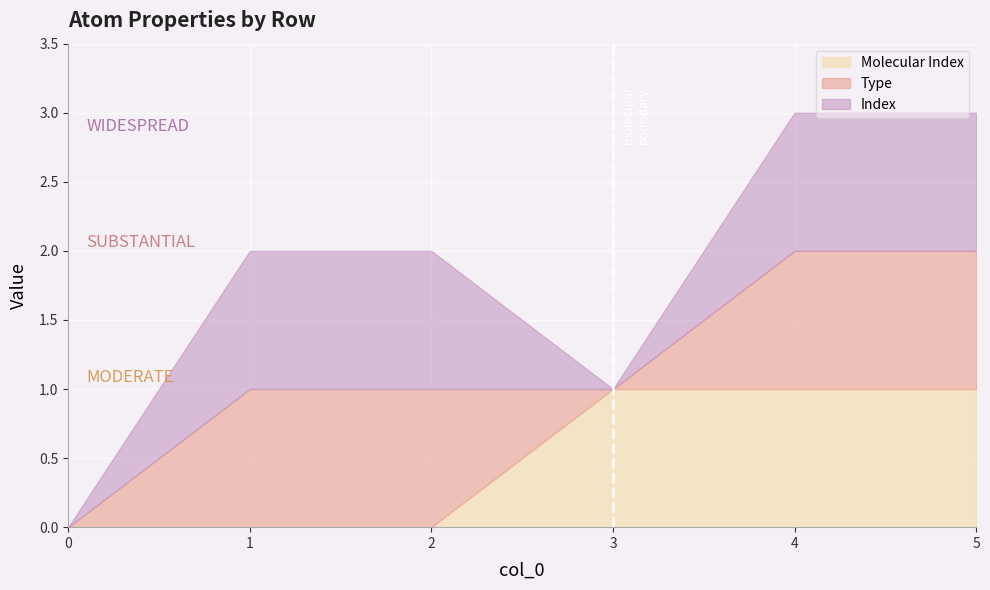

At which category is the sum across all series the highest?

4